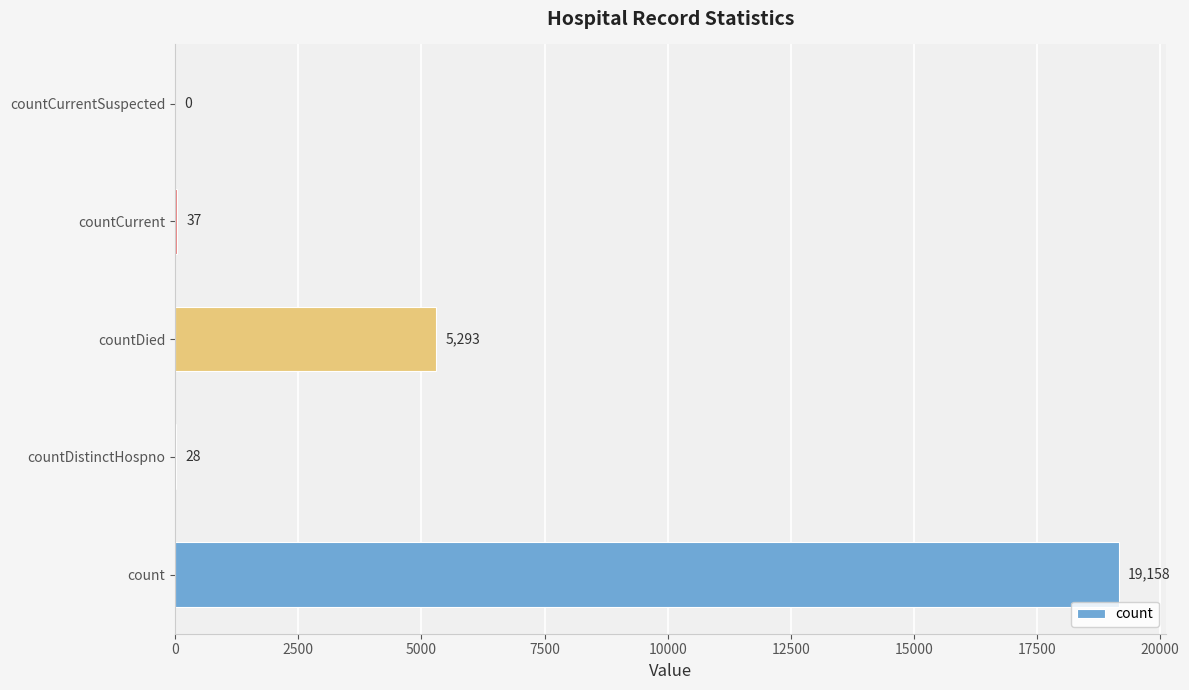

What is the sum of all values?

24516